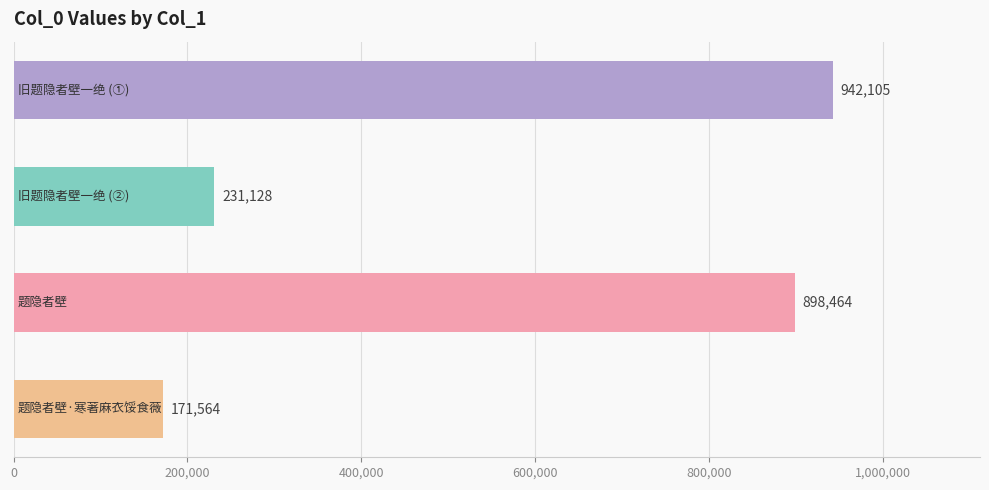

What is the difference between the maximum and minimum values?

770541